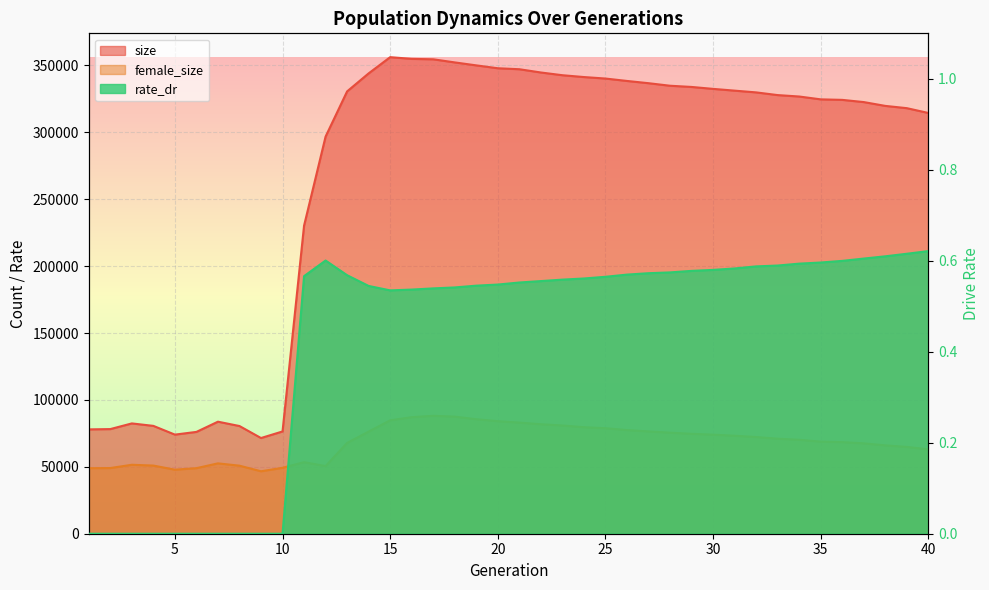

What is the sum of all female_size values?

2729721.0